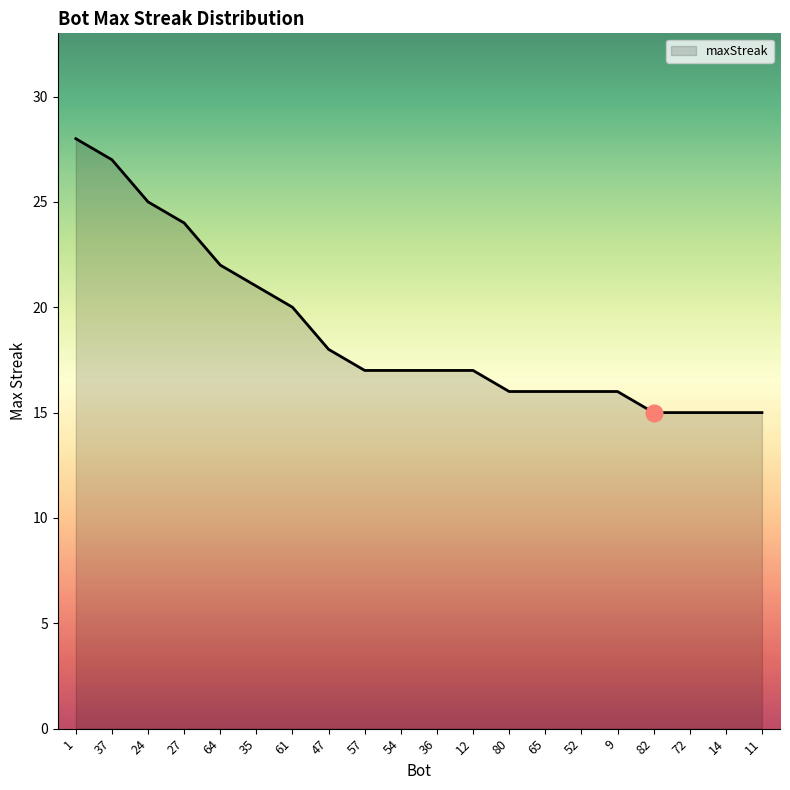

What position from the right is 11?

1